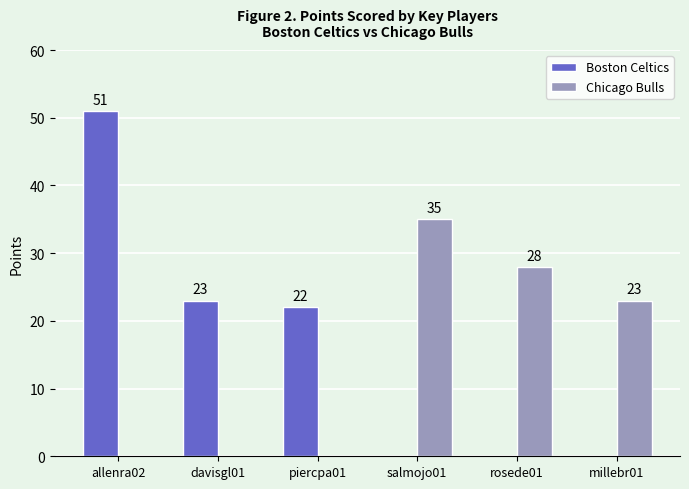

At which category is the sum across all series the highest?

allenra02